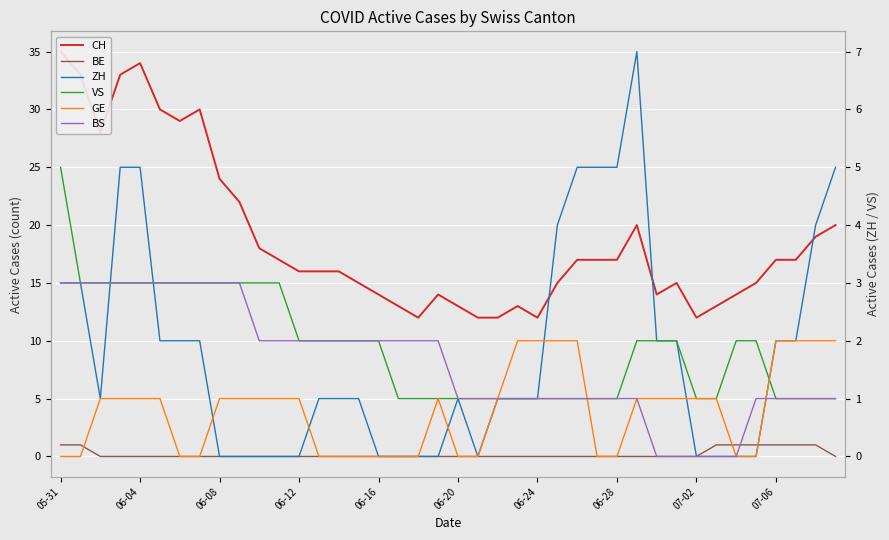

What is the average value of the BS series?

2